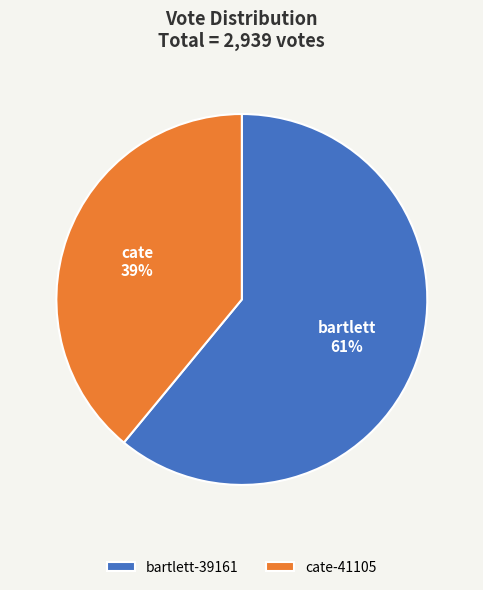

Is the sum of bartlett-39161 and cate-41105 greater than half?

Yes